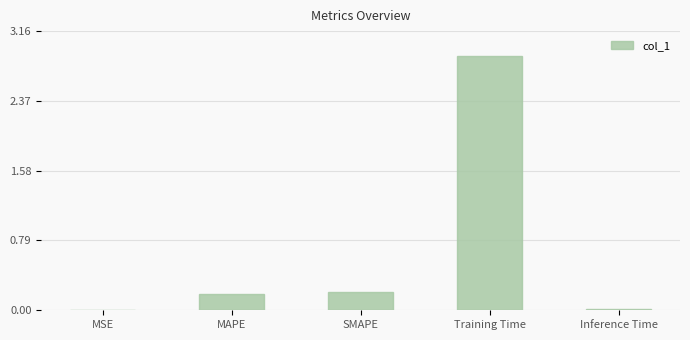

What is the greatest value displayed?

2.9